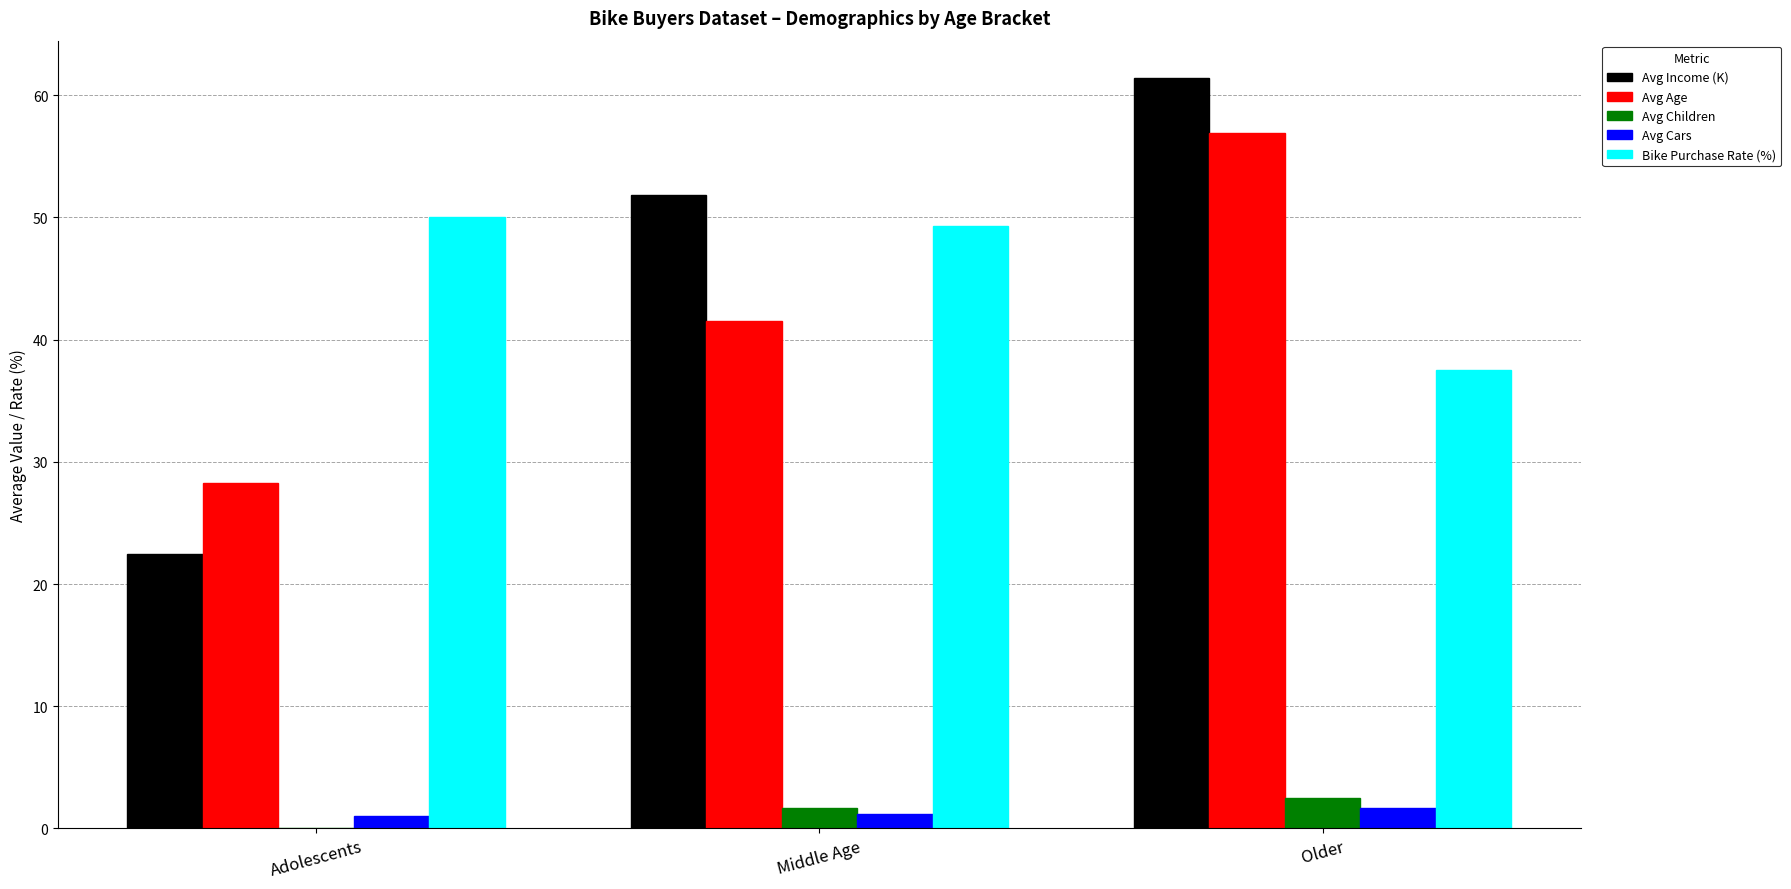

What is the maximum value shown in the chart?

61.4